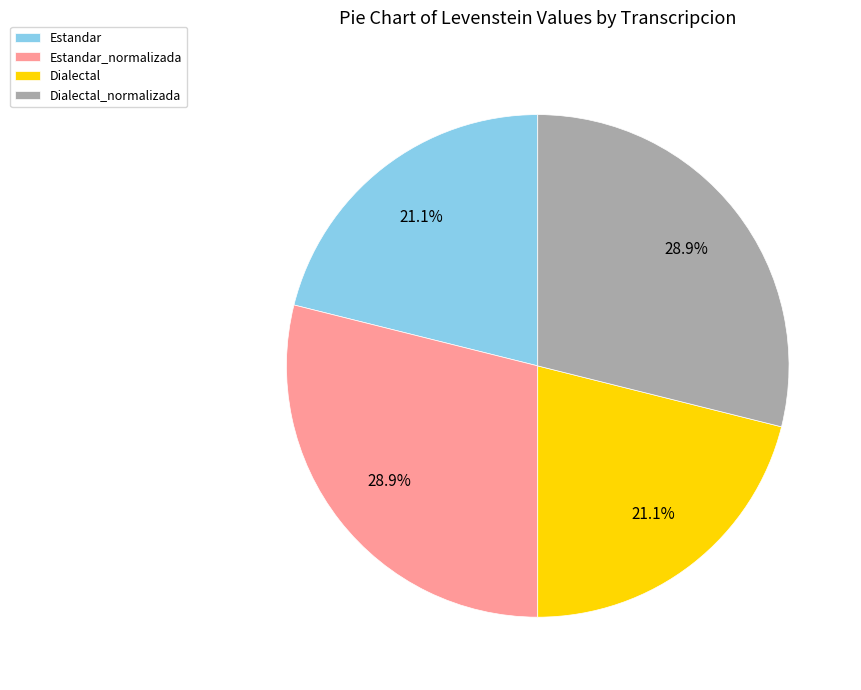

Does Dialectal_normalizada account for over 50% of the chart?

No